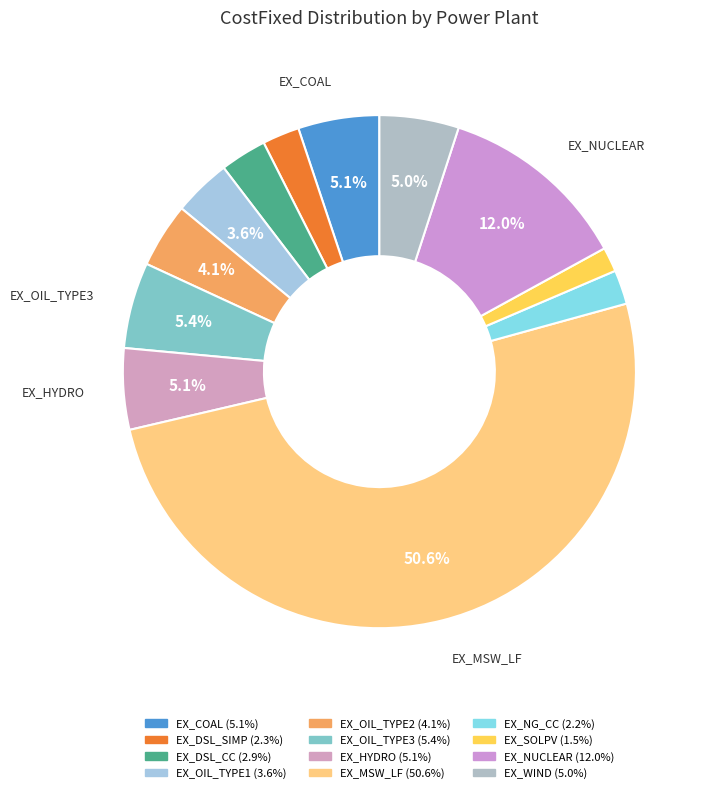

What percentage do EX_NG_CC and EX_OIL_TYPE2 together represent?

6.2%